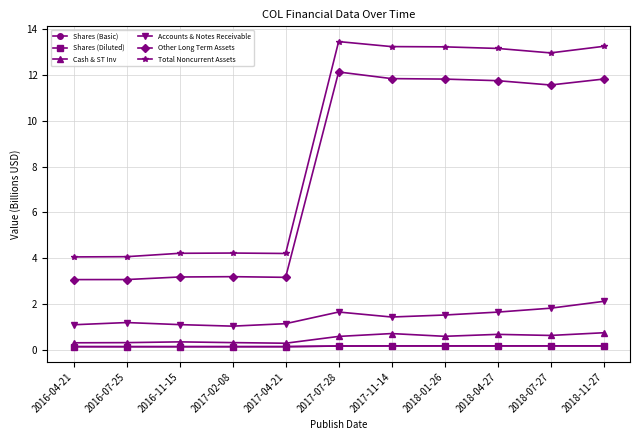

Where does the Other Long Term Assets series first go above 11?

2017-07-28